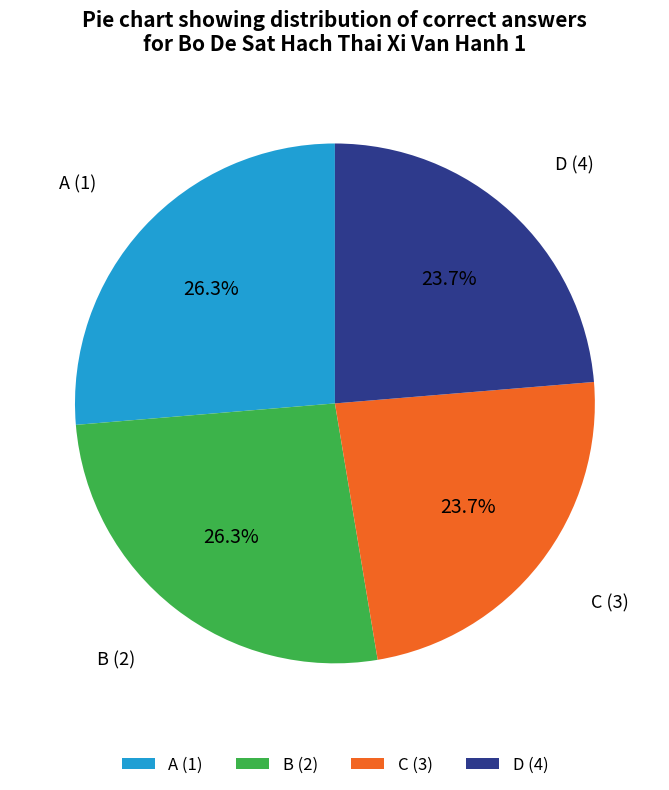

How many segments does this pie chart have?

4